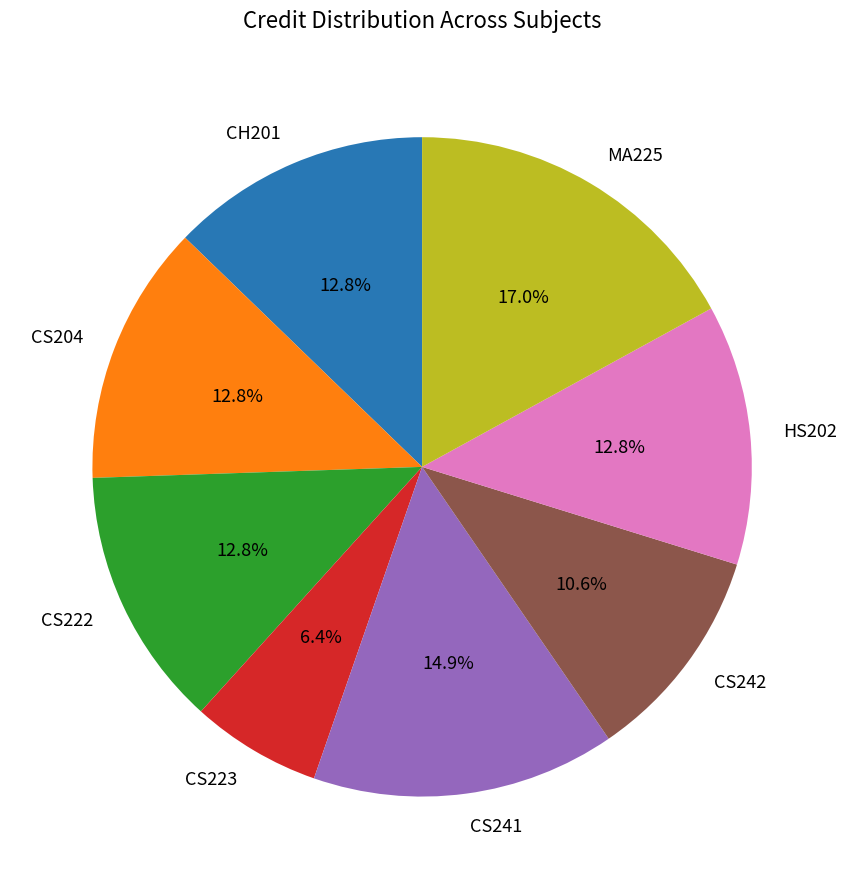

Between CS223 and CH201, which is larger?

CH201